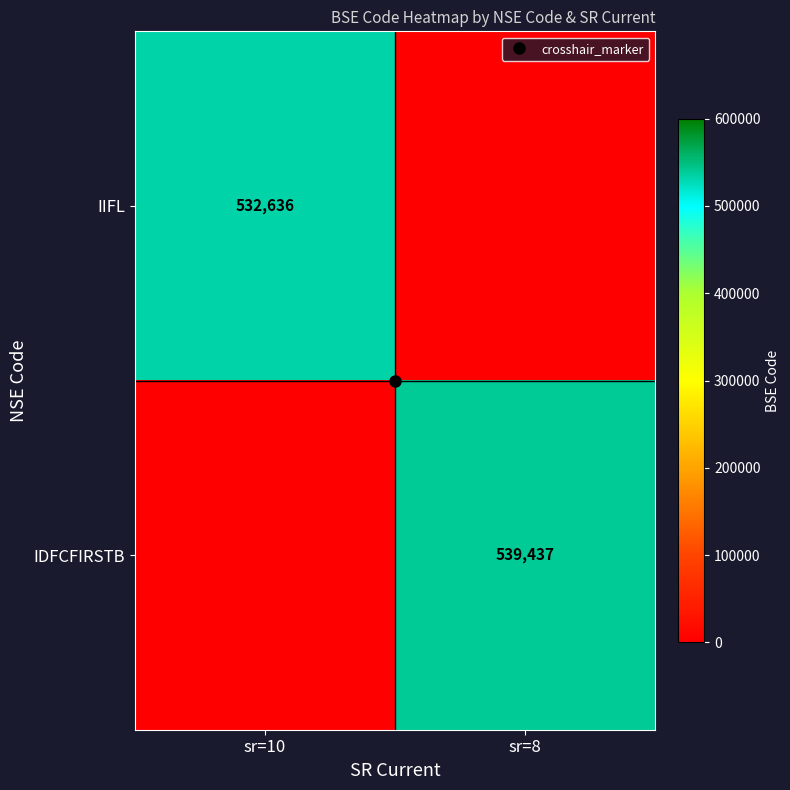

Between sr=10 and sr=8, which is larger?

sr=10